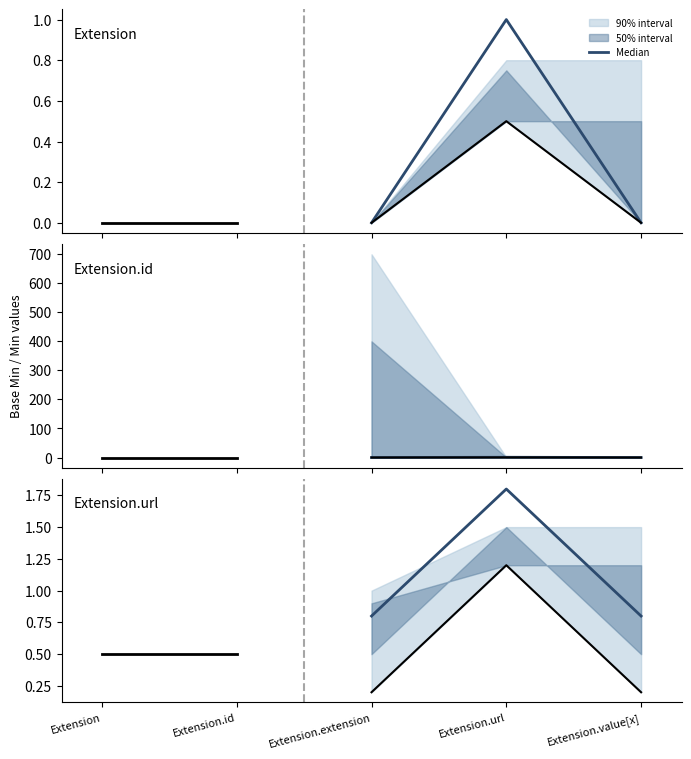

List the labels in order of value, largest first.

Extension.url, Extension.extension, Extension.value[x]